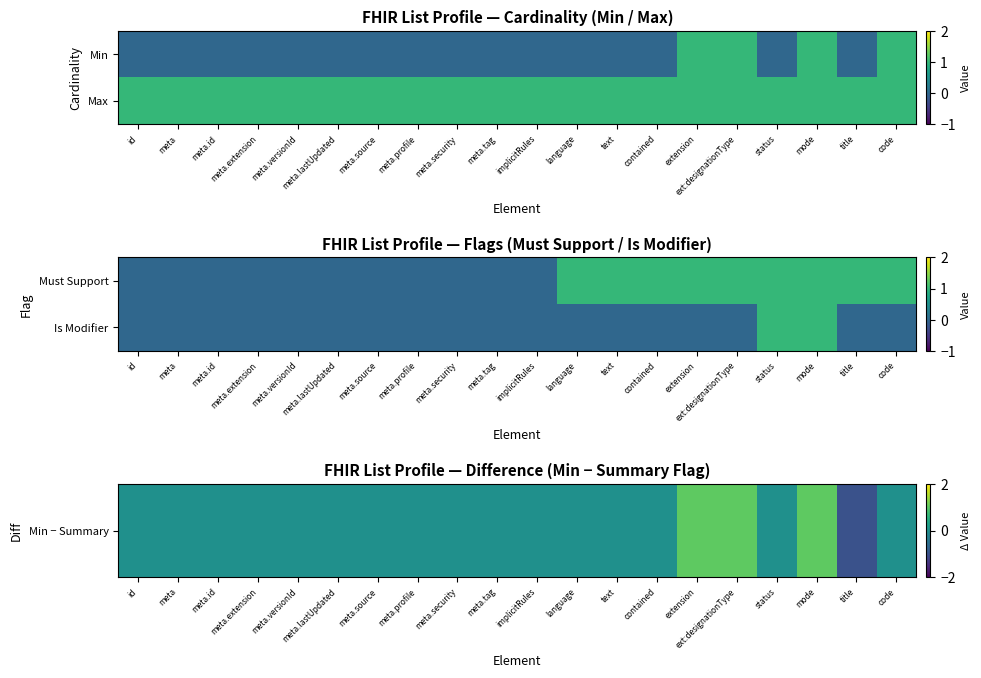

What is the approximate value of Min − Summary at mode?

1